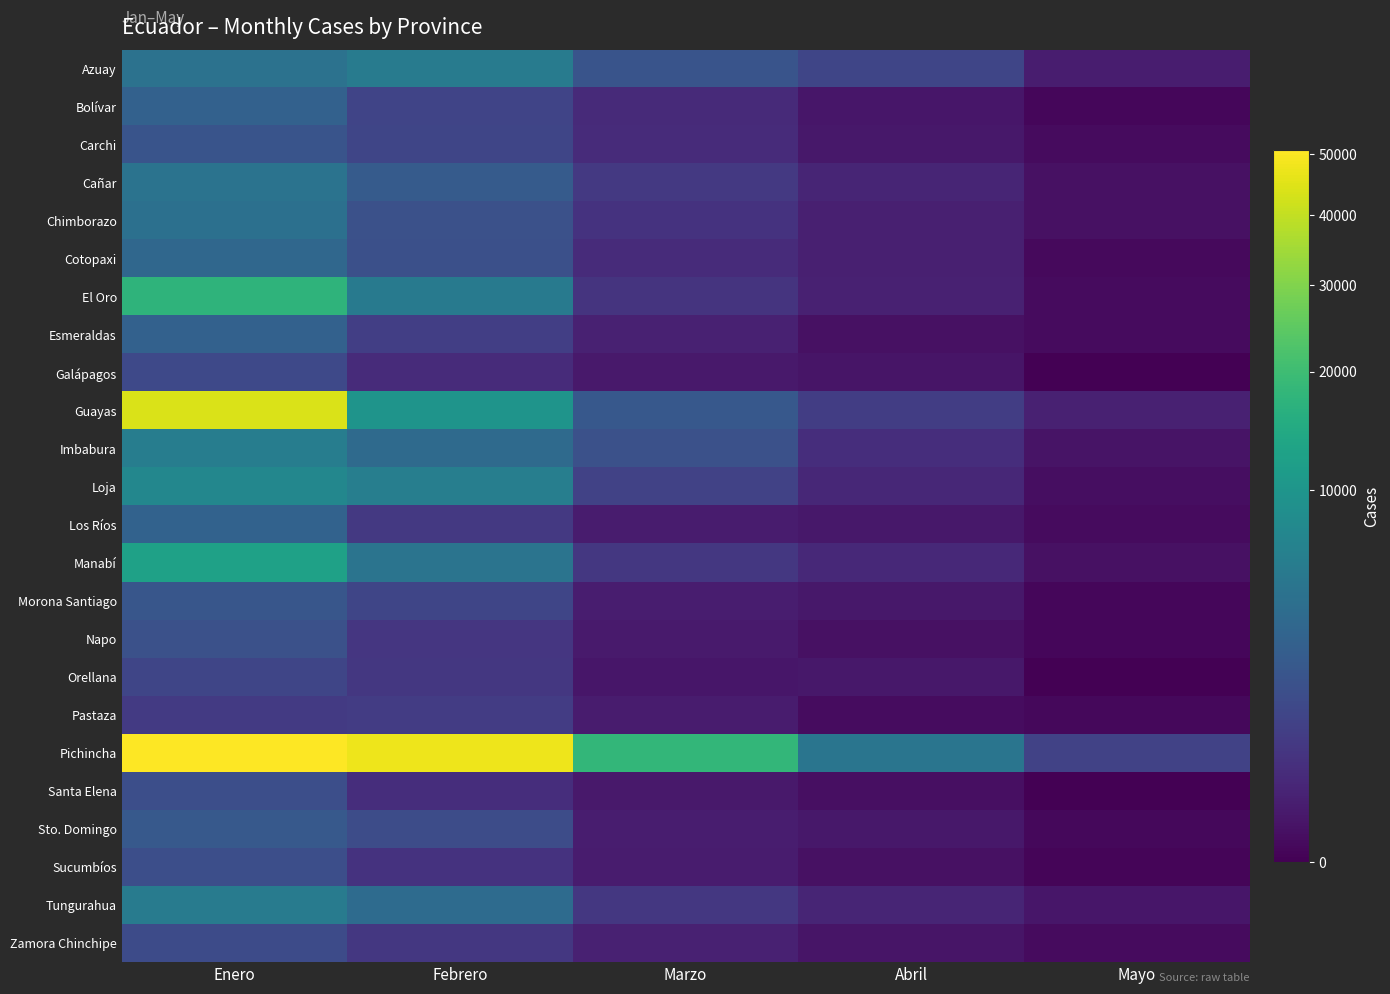

Which label corresponds to the smallest value in the chart?

Mayo